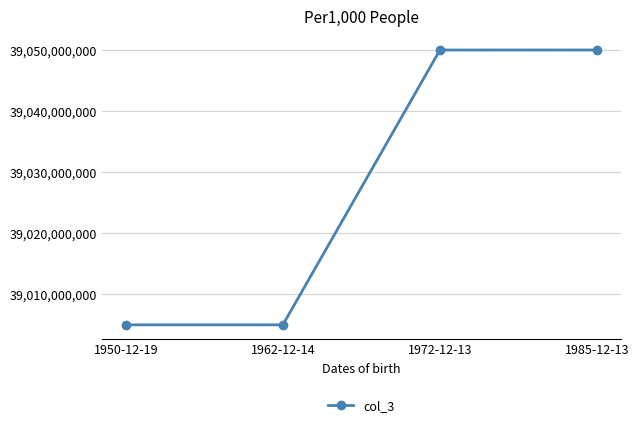

Is this an area chart (filled region under the line)?

No